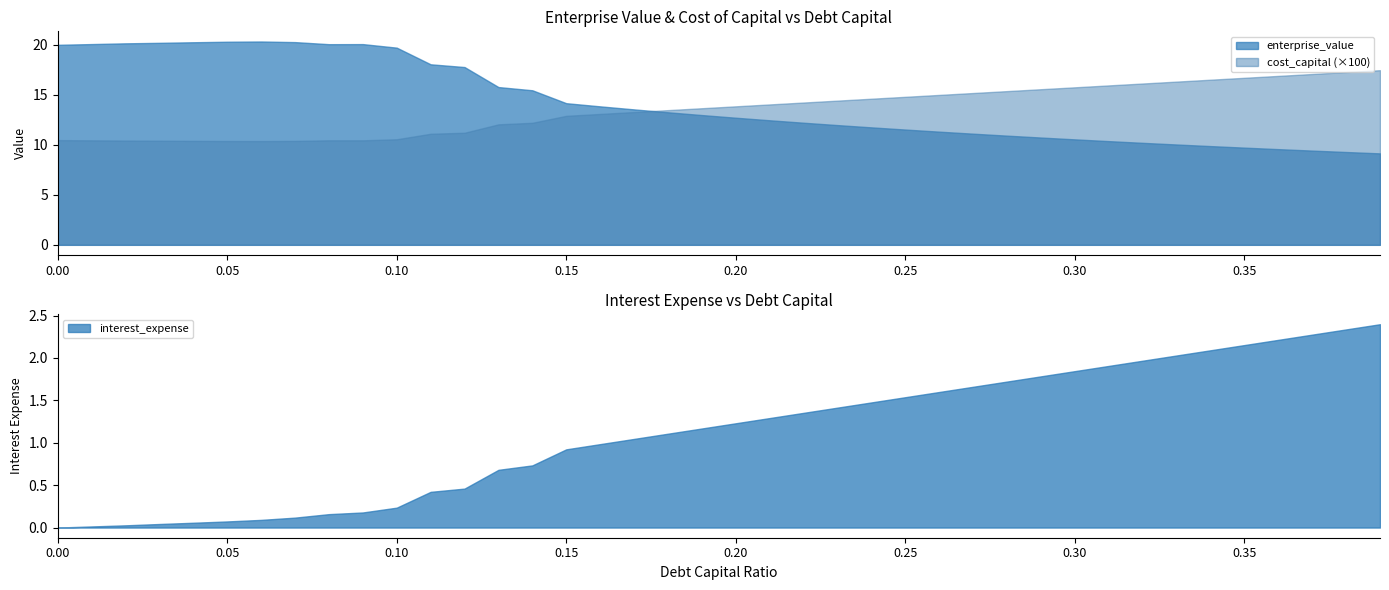

True or false: interest_expense and enterprise_value intersect in this chart.

False